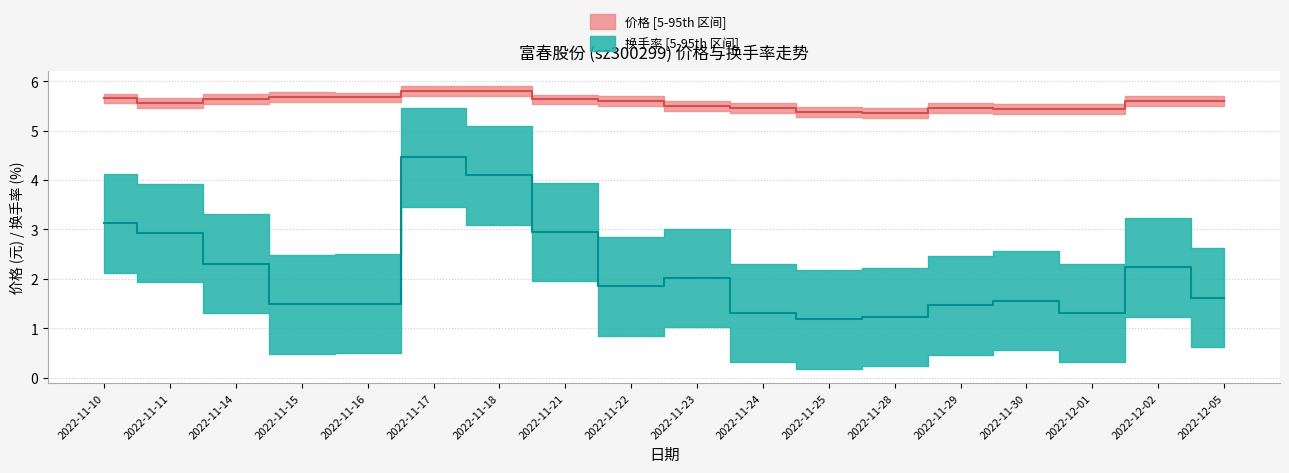

Rank the series at 2022-11-29 from highest to lowest value.

价格, 换手率